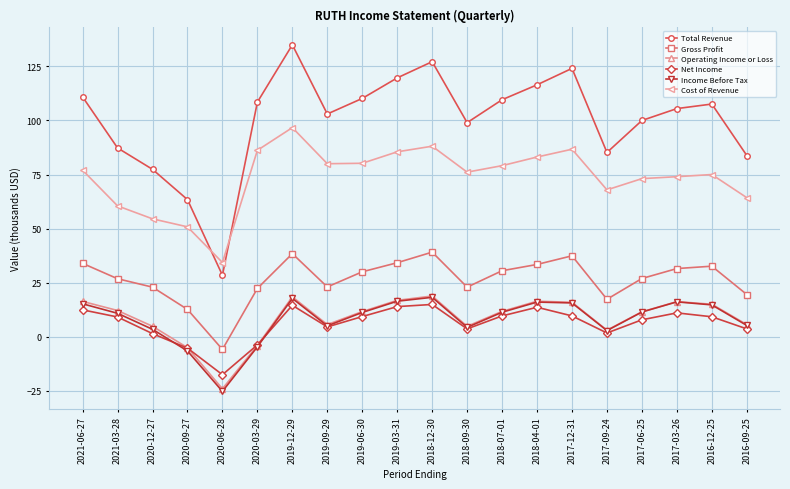

Is it true that Operating Income or Loss equals -4.1 at 2020-03-29?

True